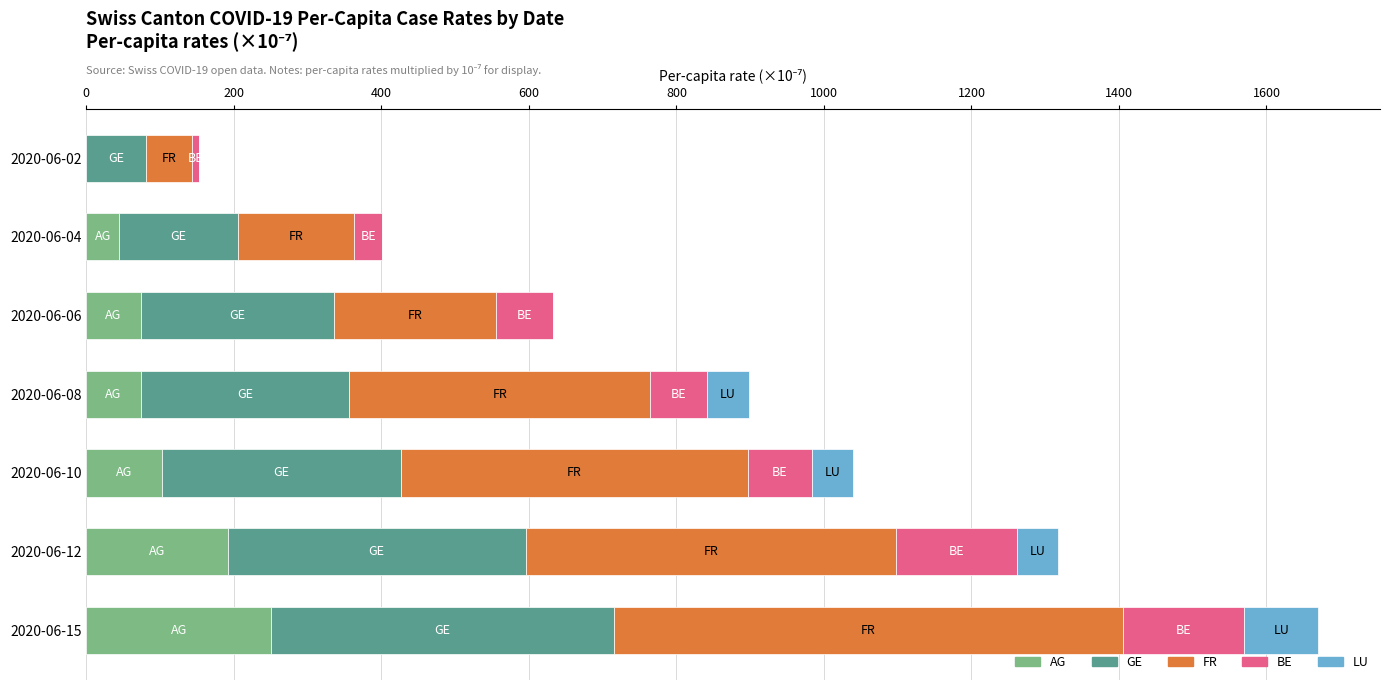

The value of AG at 2020-06-02 is -170.5. True or false?

False